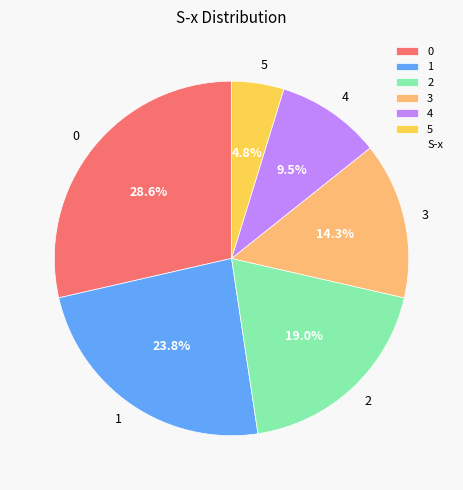

What is the smallest slice in the pie chart?

5